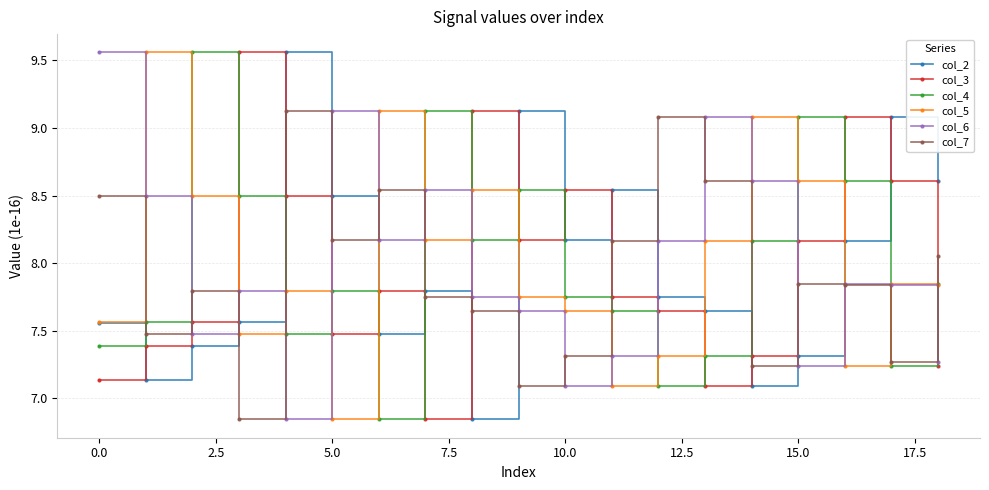

What is the difference between the maximum and minimum values in the col_7 series?

2.3